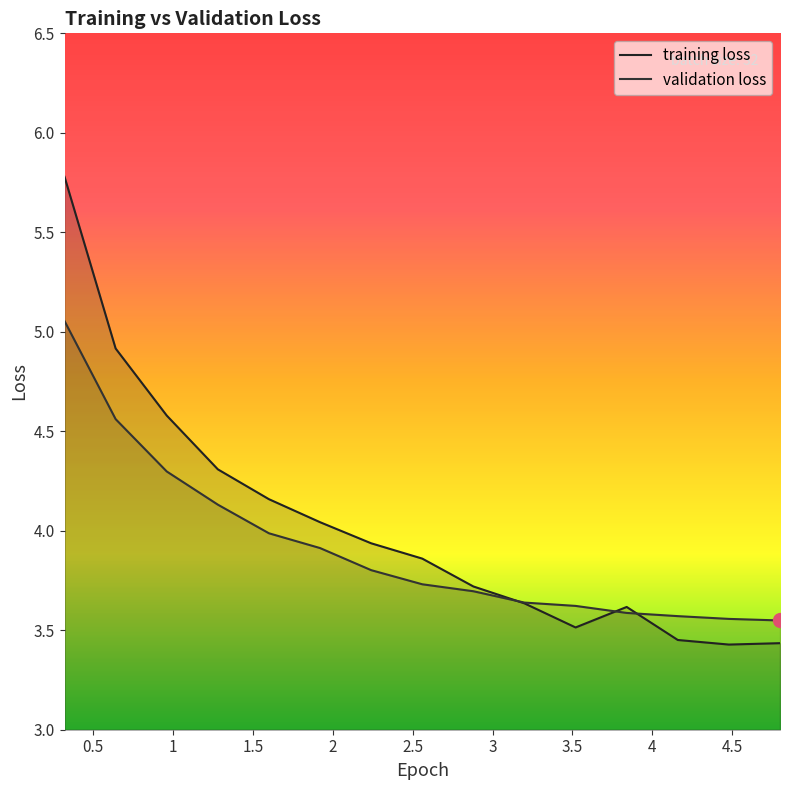

Rank the series by their average value, from lowest to highest.

validation loss, training loss